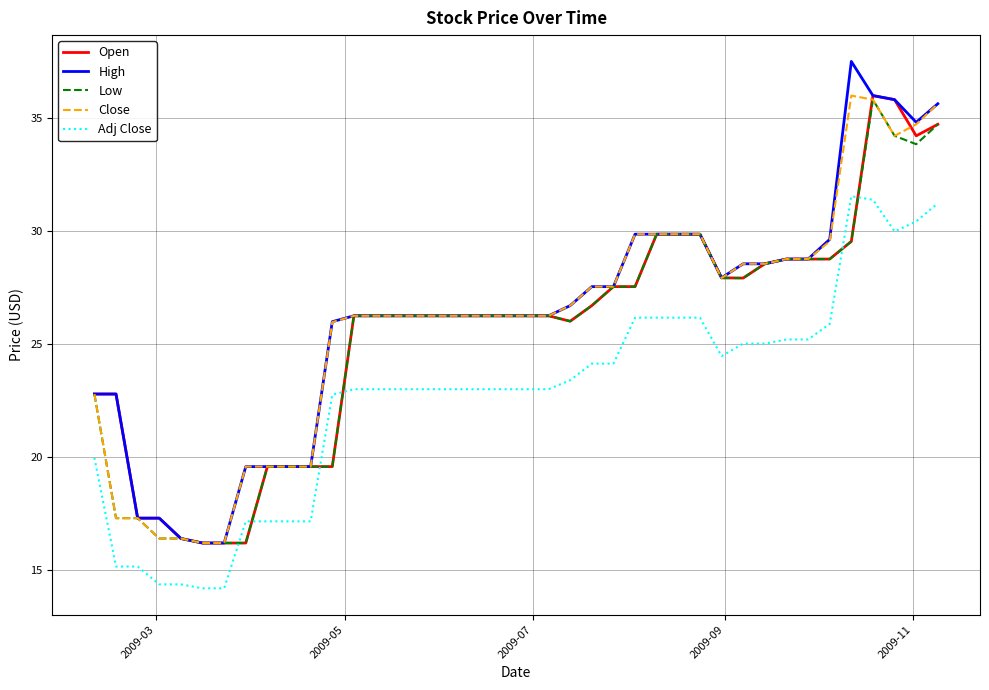

Which series has the largest total across all categories?

High